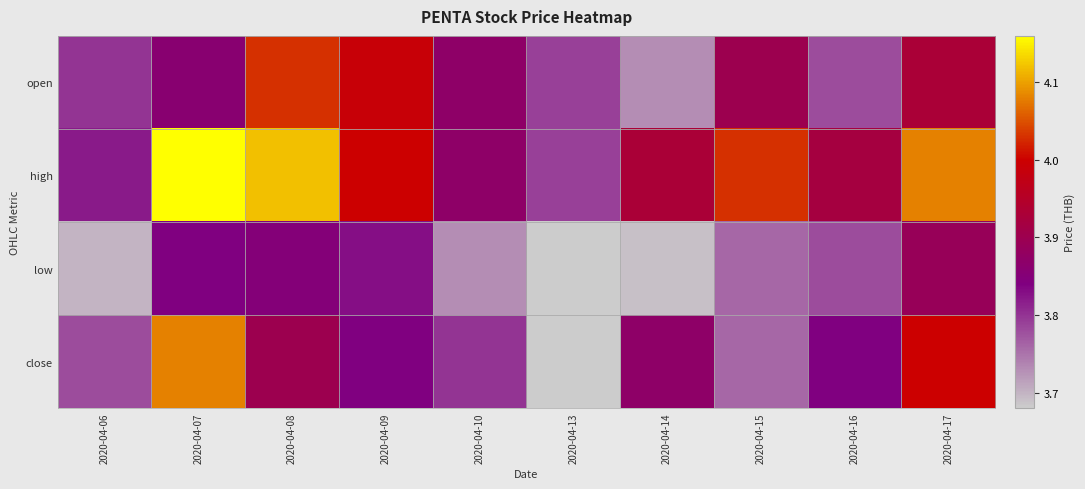

Reading left to right, list all the values displayed in this chart.

open: 2020-04-06=3.8	2020-04-07=3.9	2020-04-08=4.0	2020-04-09=4.0	2020-04-10=3.9	2020-04-13=3.8	2020-04-14=3.7	2020-04-15=3.9	2020-04-16=3.8	2020-04-17=3.9
high: 2020-04-06=3.8	2020-04-07=4.2	2020-04-08=4.1	2020-04-09=4.0	2020-04-10=3.9	2020-04-13=3.8	2020-04-14=3.9	2020-04-15=4.0	2020-04-16=3.9	2020-04-17=4.1
low: 2020-04-06=3.7	2020-04-07=3.8	2020-04-08=3.9	2020-04-09=3.8	2020-04-10=3.7	2020-04-13=3.7	2020-04-14=3.7	2020-04-15=3.8	2020-04-16=3.8	2020-04-17=3.9
close: 2020-04-06=3.8	2020-04-07=4.1	2020-04-08=3.9	2020-04-09=3.8	2020-04-10=3.8	2020-04-13=3.7	2020-04-14=3.9	2020-04-15=3.8	2020-04-16=3.8	2020-04-17=4.0